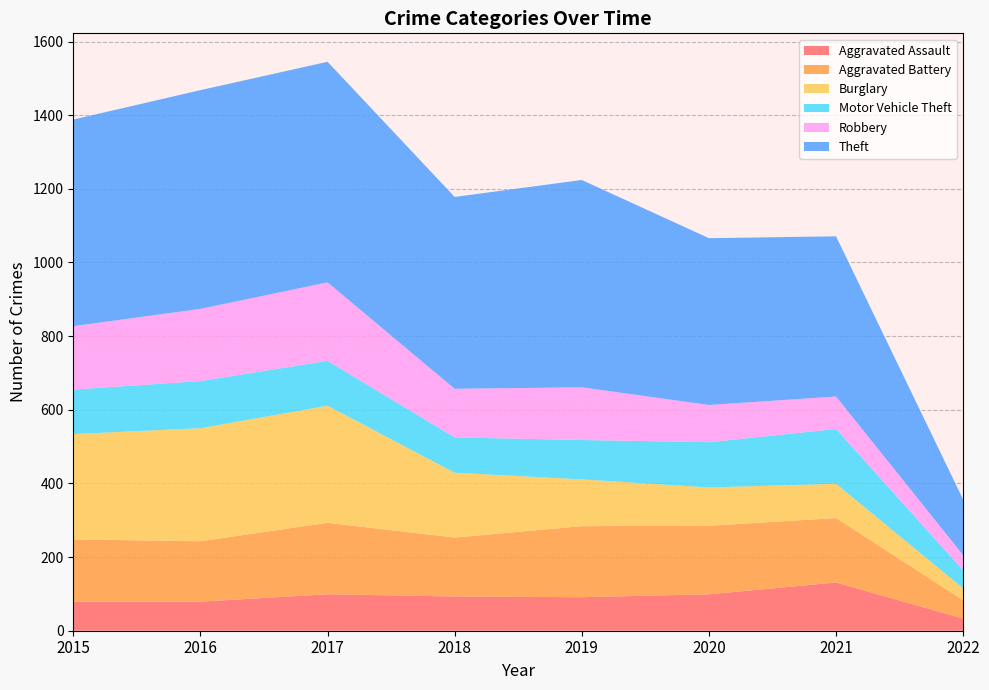

Reading right to left, list all the values displayed in this chart.

Aggravated Assault: 2022=33	2021=131	2020=99	2019=91	2018=93	2017=99	2016=79	2015=79
Aggravated Battery: 2022=50	2021=175	2020=186	2019=193	2018=160	2017=194	2016=164	2015=169
Burglary: 2022=32	2021=93	2020=104	2019=127	2018=176	2017=318	2016=307	2015=286
Motor Vehicle Theft: 2022=49	2021=149	2020=123	2019=107	2018=96	2017=122	2016=128	2015=121
Robbery: 2022=41	2021=88	2020=101	2019=143	2018=132	2017=213	2016=196	2015=172
Theft: 2022=151	2021=435	2020=453	2019=563	2018=521	2017=599	2016=594	2015=561